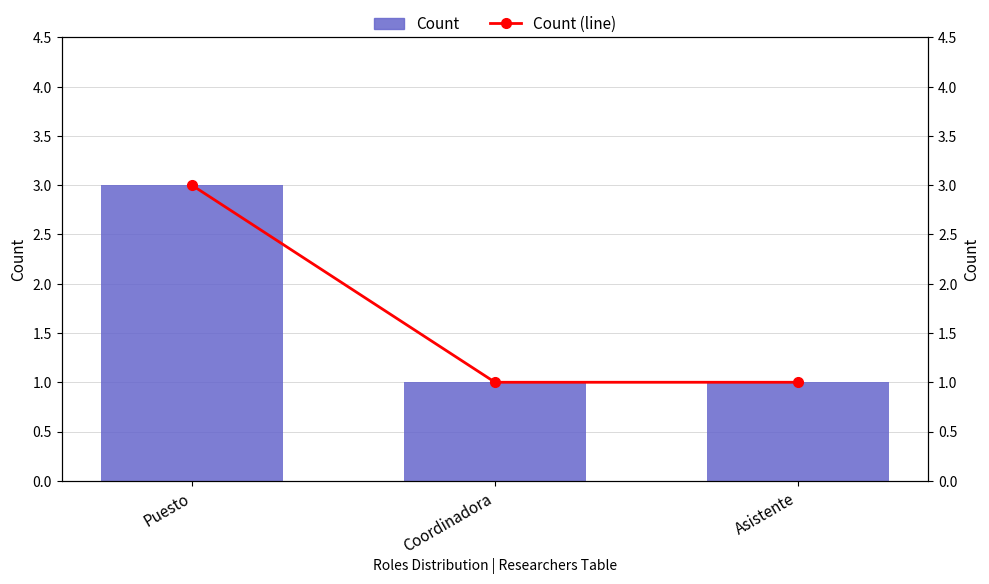

Which series has the largest range (max minus min)?

Count